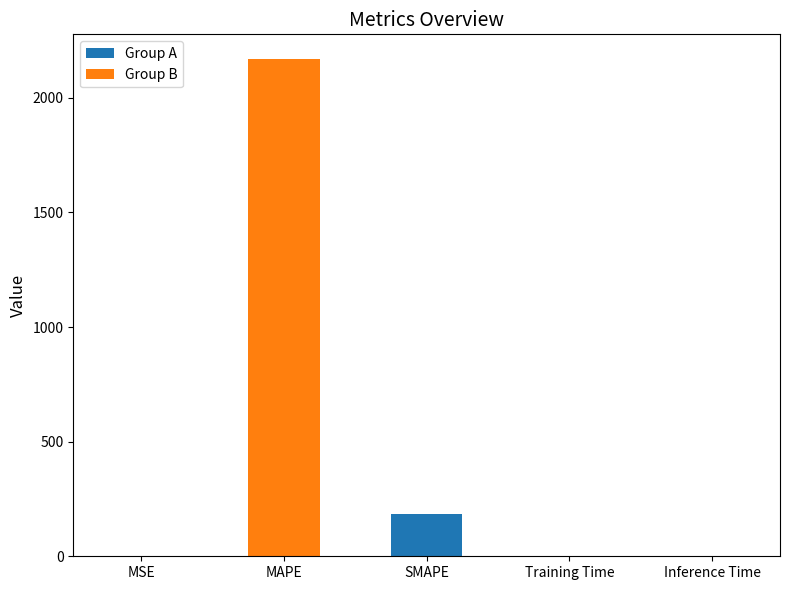

Which category has the highest value across all series?

MAPE